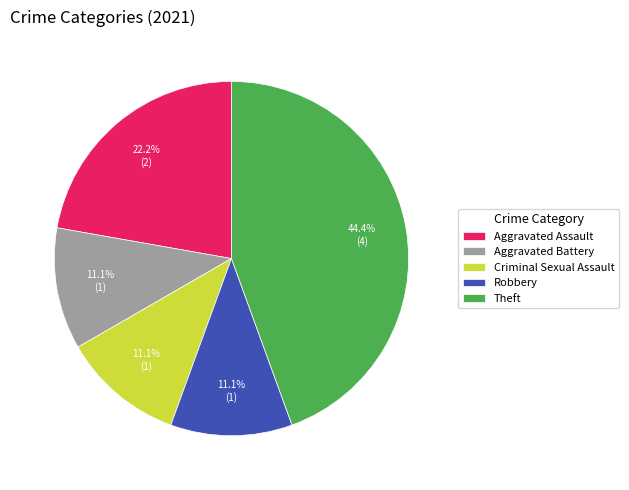

What is the ratio of the value at Aggravated Assault to the value at Robbery?

2.0